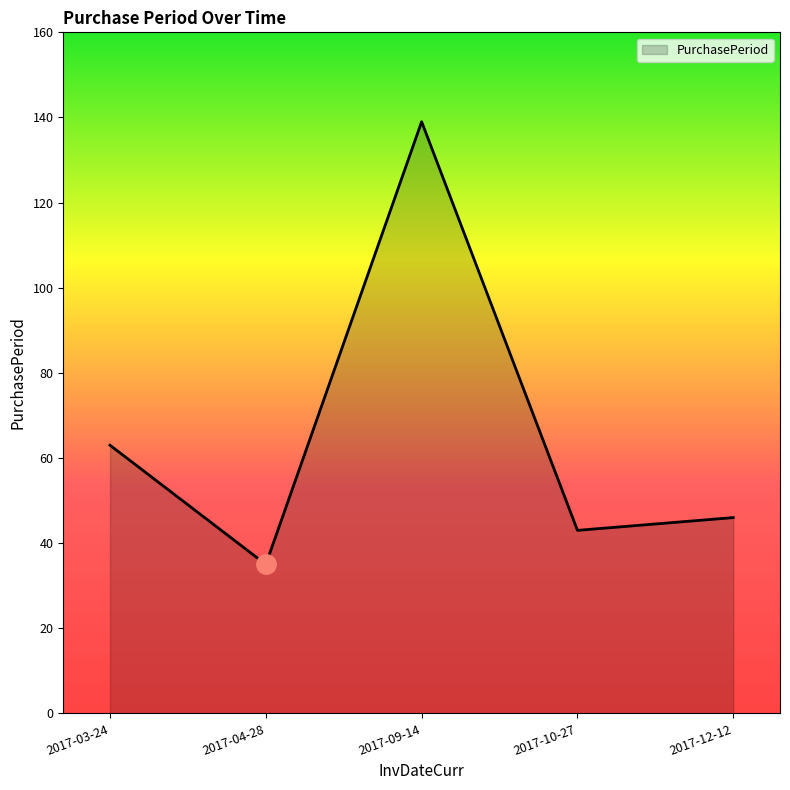

Reading left to right, list all the values displayed in this chart.

63	35	139	43	46